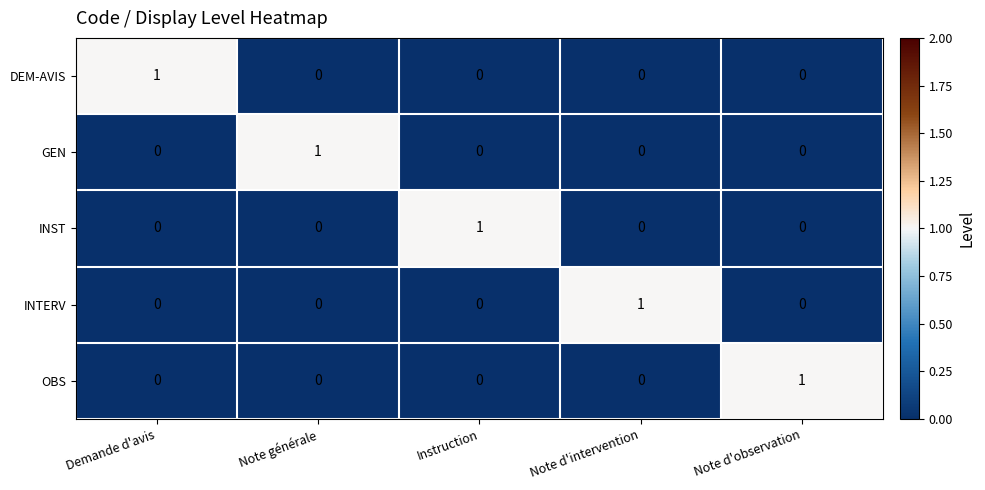

At how many categories does at least one series exceed 0?

5